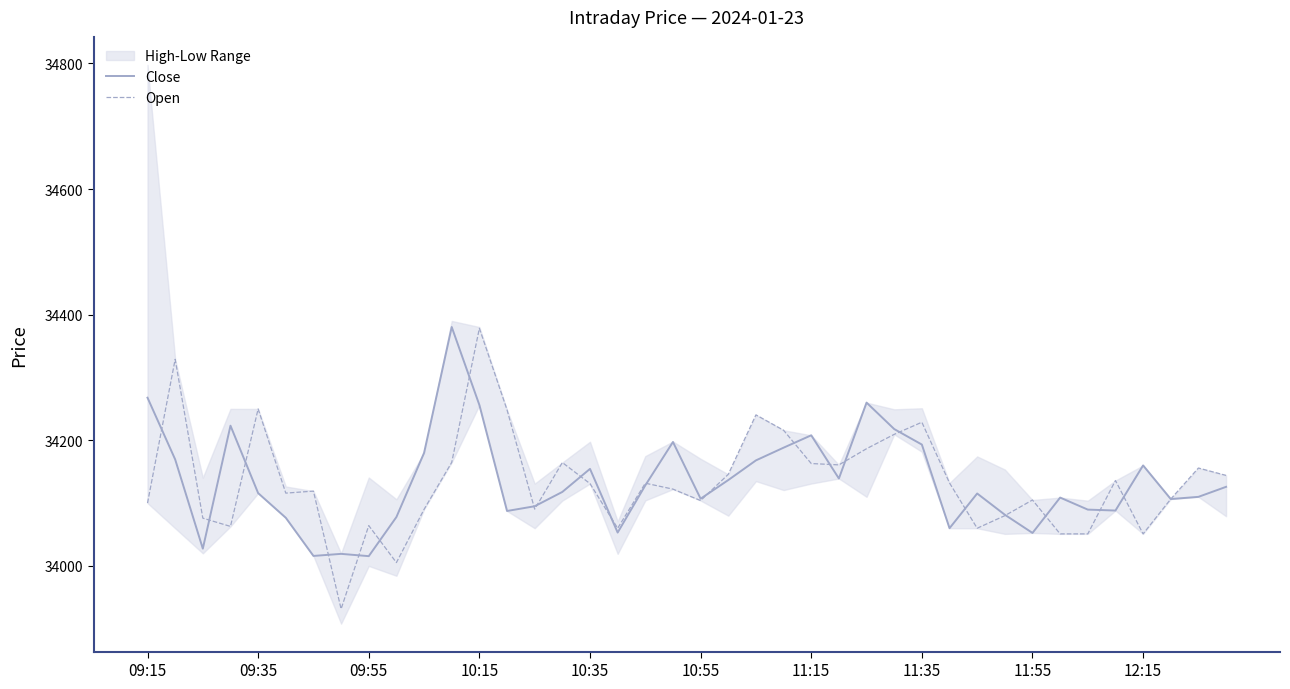

Which series has the largest range (max minus min)?

Open